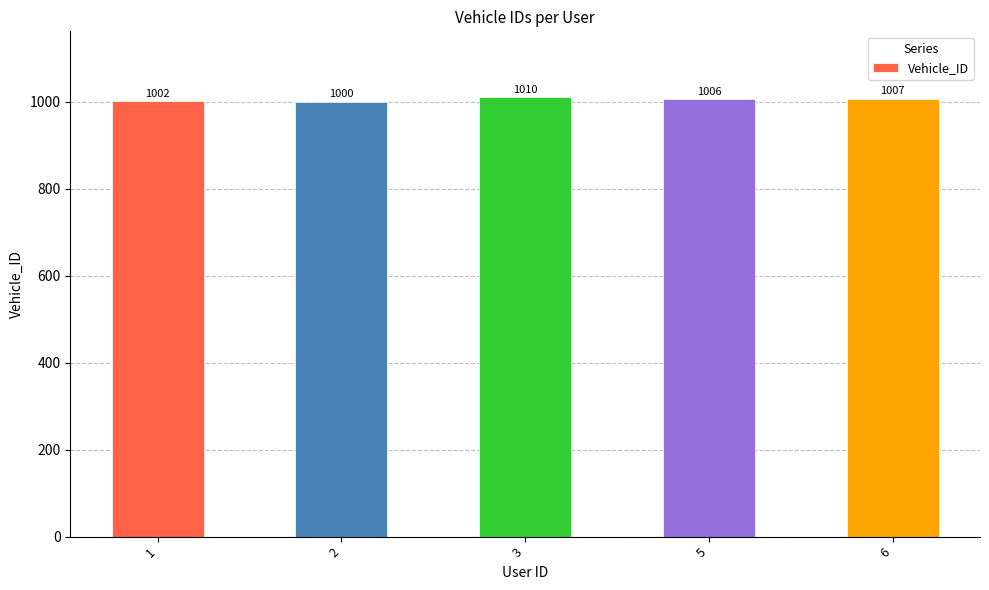

Does the chart contain any negative values?

No